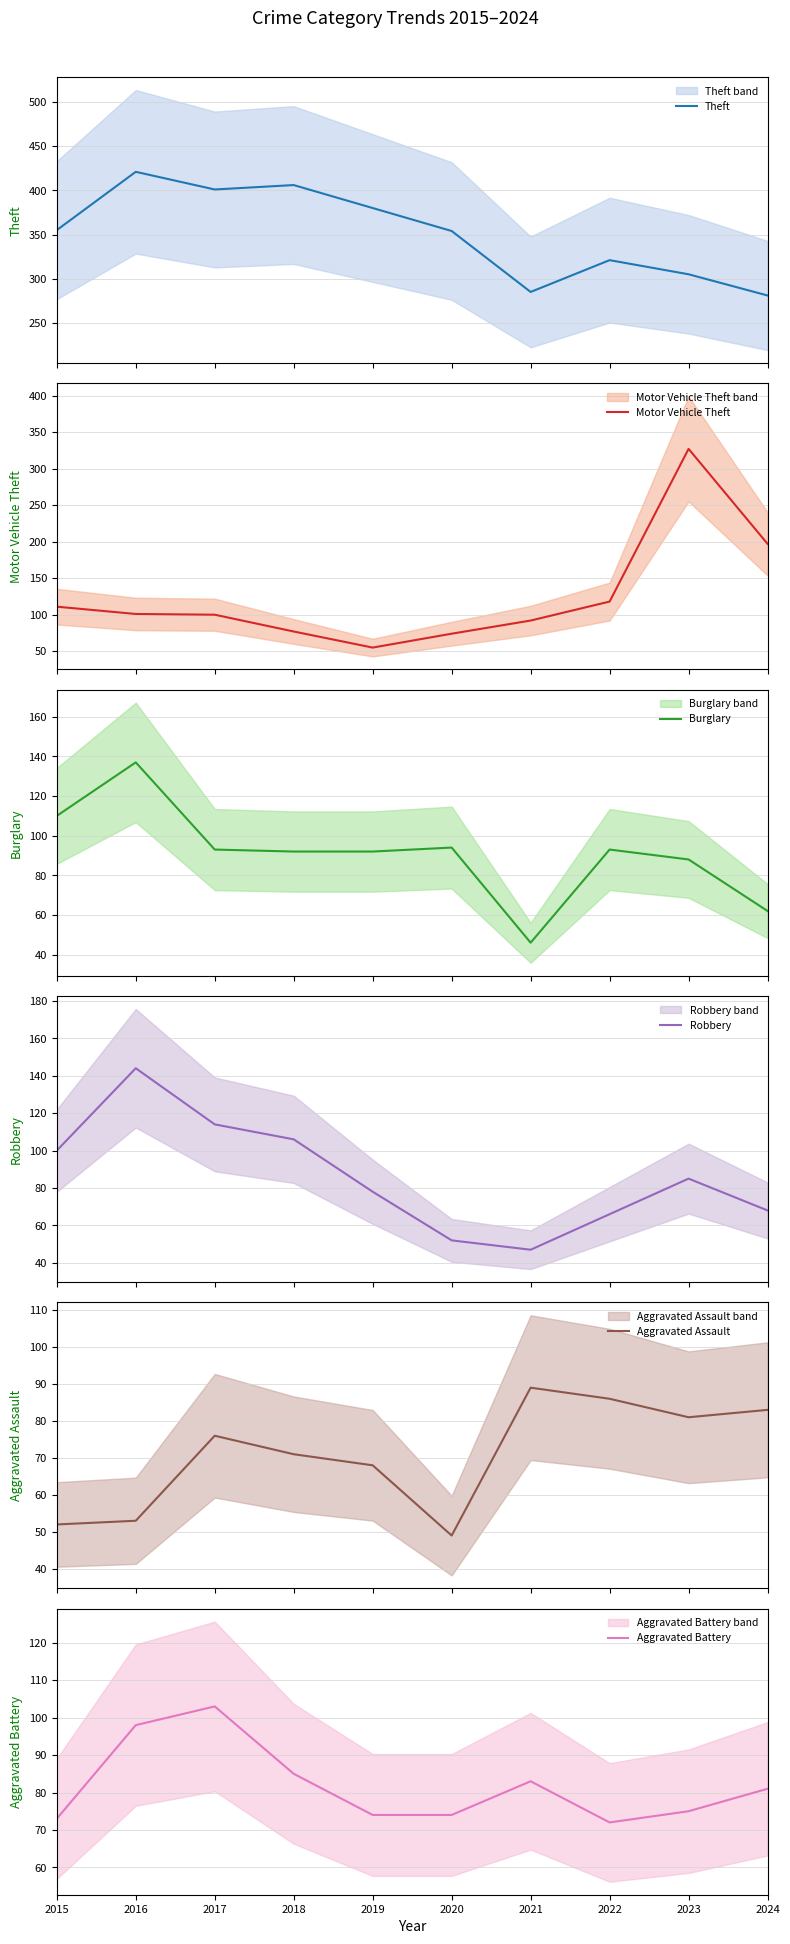

In Burglary, how many points are higher than both neighbors (excluding endpoints)?

3